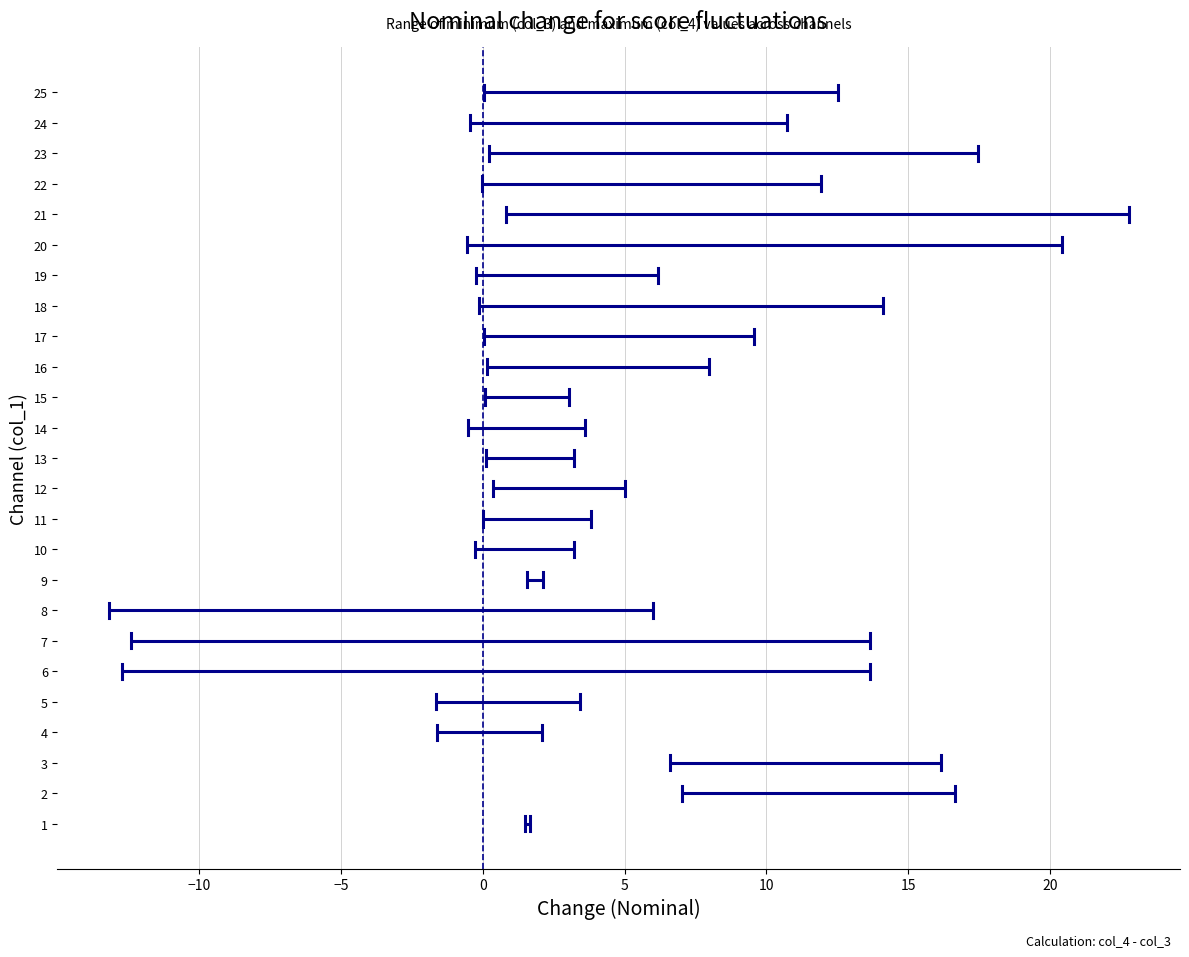

What is the value of the col_4 point at the 5th from the left?

3.4